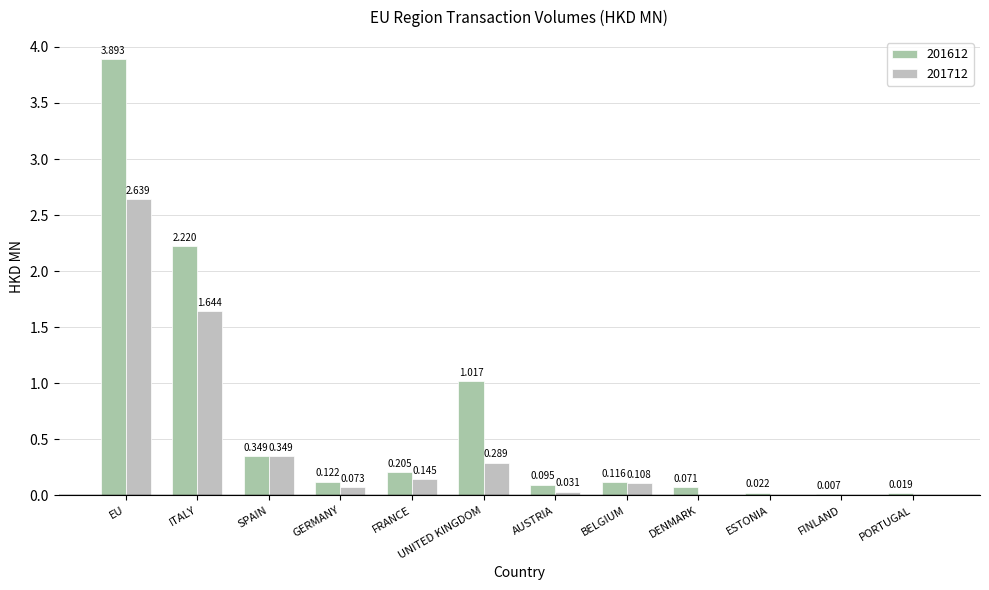

What is the sum of all 201712 values?

5.3